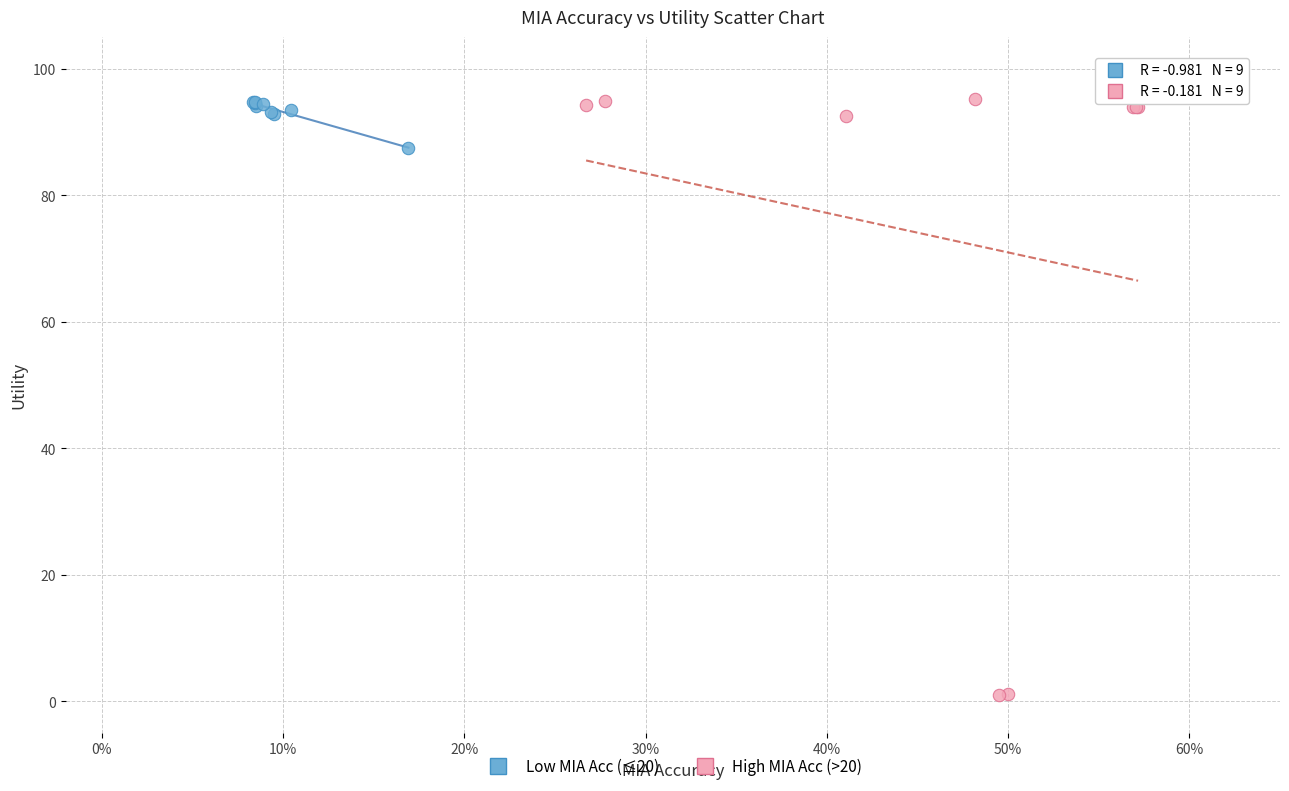

Which series has the widest spread of Y values?

High MIA Acc (>20)